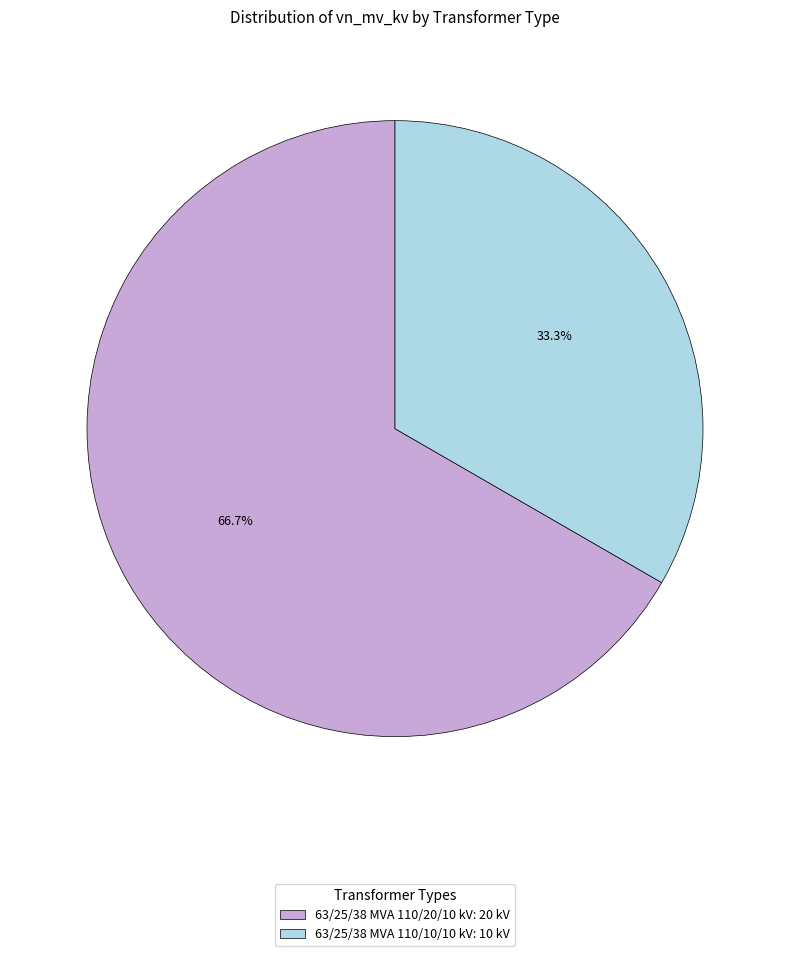

Rank the categories by value from lowest to highest.

63/25/38 MVA 110/10/10 kV, 63/25/38 MVA 110/20/10 kV